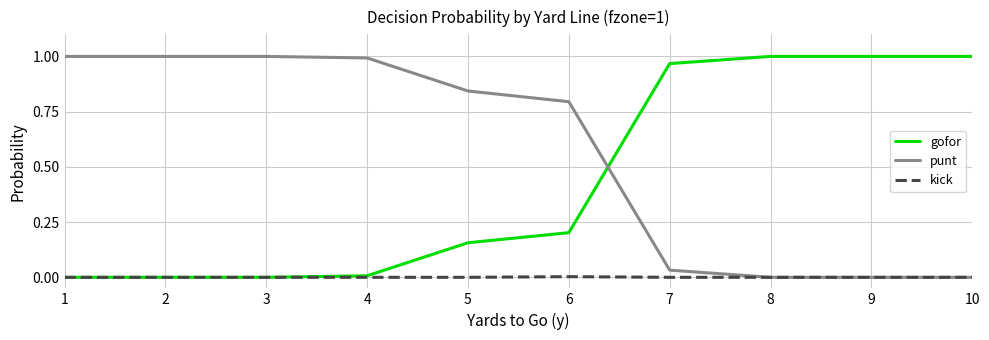

True or false: gofor and punt intersect in this chart.

True